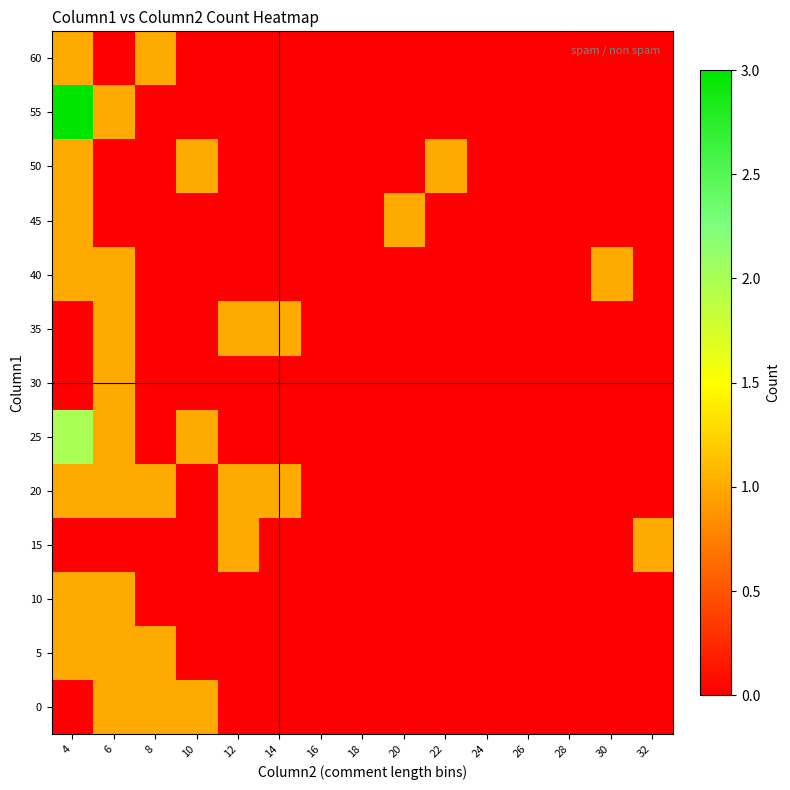

Reading left to right, transcribe all the data shown in this chart.

0: 4=0	6=1	8=1	10=1	12=0	14=0	16=0	18=0	20=0	22=0	24=0	26=0	28=0	30=0	32=0
5: 4=1	6=1	8=1	10=0	12=0	14=0	16=0	18=0	20=0	22=0	24=0	26=0	28=0	30=0	32=0
10: 4=1	6=1	8=0	10=0	12=0	14=0	16=0	18=0	20=0	22=0	24=0	26=0	28=0	30=0	32=0
15: 4=0	6=0	8=0	10=0	12=1	14=0	16=0	18=0	20=0	22=0	24=0	26=0	28=0	30=0	32=1
20: 4=1	6=1	8=1	10=0	12=1	14=1	16=0	18=0	20=0	22=0	24=0	26=0	28=0	30=0	32=0
25: 4=2	6=1	8=0	10=1	12=0	14=0	16=0	18=0	20=0	22=0	24=0	26=0	28=0	30=0	32=0
30: 4=0	6=1	8=0	10=0	12=0	14=0	16=0	18=0	20=0	22=0	24=0	26=0	28=0	30=0	32=0
35: 4=0	6=1	8=0	10=0	12=1	14=1	16=0	18=0	20=0	22=0	24=0	26=0	28=0	30=0	32=0
40: 4=1	6=1	8=0	10=0	12=0	14=0	16=0	18=0	20=0	22=0	24=0	26=0	28=0	30=1	32=0
45: 4=1	6=0	8=0	10=0	12=0	14=0	16=0	18=0	20=1	22=0	24=0	26=0	28=0	30=0	32=0
50: 4=1	6=0	8=0	10=1	12=0	14=0	16=0	18=0	20=0	22=1	24=0	26=0	28=0	30=0	32=0
55: 4=3	6=1	8=0	10=0	12=0	14=0	16=0	18=0	20=0	22=0	24=0	26=0	28=0	30=0	32=0
60: 4=1	6=0	8=1	10=0	12=0	14=0	16=0	18=0	20=0	22=0	24=0	26=0	28=0	30=0	32=0